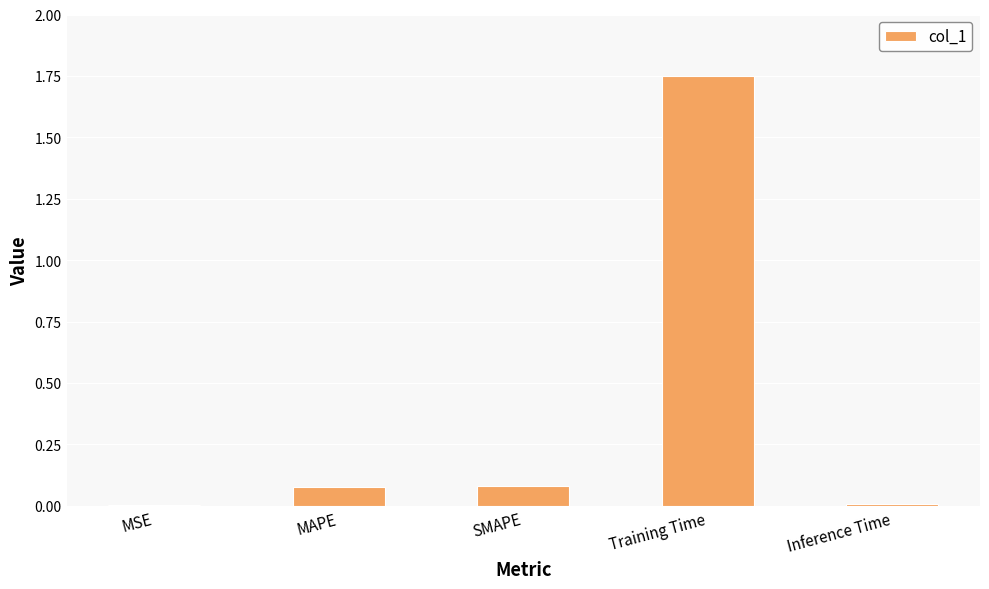

How many data points does each series have?

5